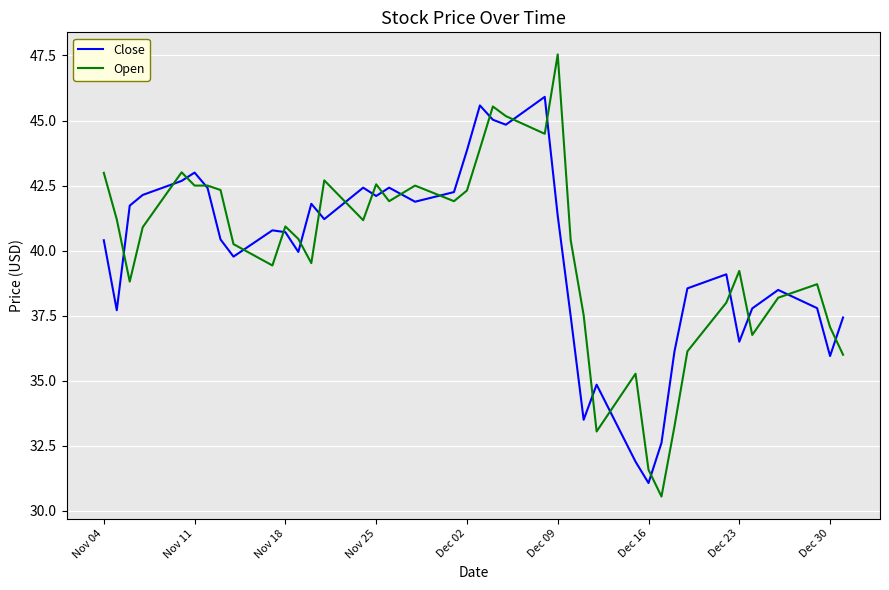

What is the lowest value of the Close series?

31.1